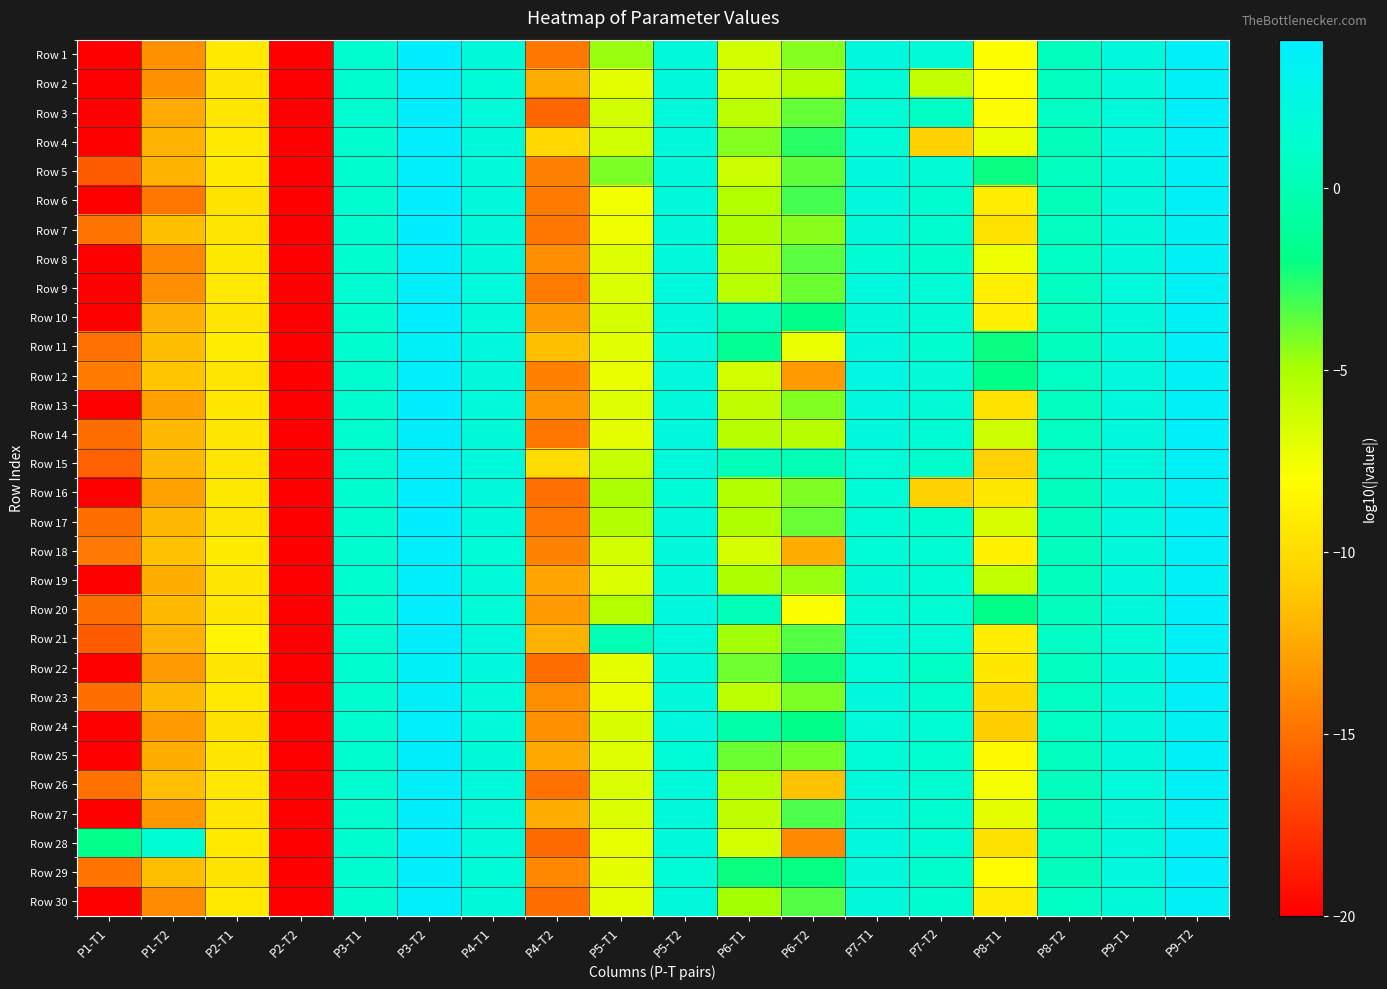

Reading left to right, transcribe all the data shown in this chart.

Row 1: P1-T1=-20.0	P1-T2=-13.6	P2-T1=-9.2	P2-T2=-20.0	P3-T1=1.3	P3-T2=4.1	P4-T1=1.8	P4-T2=-14.7	P5-T1=-4.7	P5-T2=1.9	P6-T1=-6.4	P6-T2=-4.3	P7-T1=2.2	P7-T2=1.6	P8-T1=-8.0	P8-T2=0.4	P9-T1=2.0	P9-T2=3.7
Row 2: P1-T1=-20.0	P1-T2=-13.5	P2-T1=-9.4	P2-T2=-20.0	P3-T1=1.3	P3-T2=3.8	P4-T1=1.8	P4-T2=-12.3	P5-T1=-7.0	P5-T2=1.9	P6-T1=-6.3	P6-T2=-5.5	P7-T1=1.7	P7-T2=-5.9	P8-T1=-7.9	P8-T2=0.5	P9-T1=1.9	P9-T2=3.7
Row 3: P1-T1=-20.0	P1-T2=-12.4	P2-T1=-9.5	P2-T2=-20.0	P3-T1=1.3	P3-T2=3.9	P4-T1=1.9	P4-T2=-15.5	P5-T1=-6.4	P5-T2=1.9	P6-T1=-5.6	P6-T2=-3.7	P7-T1=1.7	P7-T2=0.7	P8-T1=-8.1	P8-T2=0.7	P9-T1=1.9	P9-T2=3.8
Row 4: P1-T1=-20.0	P1-T2=-12.0	P2-T1=-9.3	P2-T2=-20.0	P3-T1=1.3	P3-T2=4.0	P4-T1=1.9	P4-T2=-10.2	P5-T1=-6.3	P5-T2=1.9	P6-T1=-4.3	P6-T2=-2.7	P7-T1=1.7	P7-T2=-10.7	P8-T1=-7.3	P8-T2=0.3	P9-T1=2.2	P9-T2=3.6
Row 5: P1-T1=-16.0	P1-T2=-12.0	P2-T1=-9.2	P2-T2=-20.0	P3-T1=1.3	P3-T2=3.8	P4-T1=1.9	P4-T2=-14.2	P5-T1=-4.1	P5-T2=2.0	P6-T1=-6.1	P6-T2=-3.6	P7-T1=2.1	P7-T2=1.6	P8-T1=-2.1	P8-T2=0.5	P9-T1=1.9	P9-T2=3.5
Row 6: P1-T1=-20.0	P1-T2=-14.8	P2-T1=-9.6	P2-T2=-20.0	P3-T1=1.3	P3-T2=4.0	P4-T1=1.9	P4-T2=-14.5	P5-T1=-7.5	P5-T2=1.9	P6-T1=-5.3	P6-T2=-3.2	P7-T1=2.0	P7-T2=1.3	P8-T1=-9.0	P8-T2=0.2	P9-T1=2.0	P9-T2=3.6
Row 7: P1-T1=-14.8	P1-T2=-11.6	P2-T1=-9.5	P2-T2=-20.0	P3-T1=1.3	P3-T2=4.1	P4-T1=1.9	P4-T2=-14.7	P5-T1=-7.4	P5-T2=1.9	P6-T1=-5.1	P6-T2=-4.4	P7-T1=2.0	P7-T2=1.3	P8-T1=-9.6	P8-T2=0.6	P9-T1=1.9	P9-T2=3.4
Row 8: P1-T1=-20.0	P1-T2=-14.0	P2-T1=-9.3	P2-T2=-20.0	P3-T1=1.3	P3-T2=3.8	P4-T1=1.9	P4-T2=-13.7	P5-T1=-6.8	P5-T2=1.9	P6-T1=-5.5	P6-T2=-3.6	P7-T1=1.5	P7-T2=1.1	P8-T1=-7.4	P8-T2=0.7	P9-T1=1.9	P9-T2=3.5
Row 9: P1-T1=-20.0	P1-T2=-13.7	P2-T1=-9.3	P2-T2=-20.0	P3-T1=1.3	P3-T2=3.8	P4-T1=1.9	P4-T2=-14.5	P5-T1=-6.7	P5-T2=2.0	P6-T1=-5.5	P6-T2=-3.9	P7-T1=2.2	P7-T2=1.6	P8-T1=-8.9	P8-T2=0.6	P9-T1=1.9	P9-T2=3.6
Row 10: P1-T1=-20.0	P1-T2=-12.2	P2-T1=-9.4	P2-T2=-20.0	P3-T1=1.3	P3-T2=3.9	P4-T1=1.9	P4-T2=-13.2	P5-T1=-6.5	P5-T2=2.0	P6-T1=0.0	P6-T2=-1.8	P7-T1=1.8	P7-T2=1.6	P8-T1=-8.9	P8-T2=0.5	P9-T1=1.9	P9-T2=3.5
Row 11: P1-T1=-15.0	P1-T2=-11.6	P2-T1=-9.0	P2-T2=-20.0	P3-T1=1.3	P3-T2=3.6	P4-T1=2.1	P4-T2=-11.6	P5-T1=-6.9	P5-T2=1.9	P6-T1=-1.5	P6-T2=-7.3	P7-T1=2.1	P7-T2=1.3	P8-T1=-2.1	P8-T2=0.5	P9-T1=2.0	P9-T2=3.7
Row 12: P1-T1=-14.5	P1-T2=-11.2	P2-T1=-9.5	P2-T2=-20.0	P3-T1=1.3	P3-T2=3.8	P4-T1=1.9	P4-T2=-14.2	P5-T1=-7.2	P5-T2=2.0	P6-T1=-6.3	P6-T2=-13.1	P7-T1=2.3	P7-T2=1.7	P8-T1=-1.9	P8-T2=0.7	P9-T1=2.0	P9-T2=3.5
Row 13: P1-T1=-20.0	P1-T2=-12.9	P2-T1=-9.4	P2-T2=-20.0	P3-T1=1.3	P3-T2=4.0	P4-T1=1.9	P4-T2=-13.3	P5-T1=-6.7	P5-T2=1.9	P6-T1=-5.8	P6-T2=-4.2	P7-T1=2.2	P7-T2=1.6	P8-T1=-9.6	P8-T2=0.6	P9-T1=2.1	P9-T2=3.7
Row 14: P1-T1=-15.1	P1-T2=-11.8	P2-T1=-9.4	P2-T2=-20.0	P3-T1=1.3	P3-T2=3.9	P4-T1=1.8	P4-T2=-14.7	P5-T1=-7.1	P5-T2=2.0	P6-T1=-5.5	P6-T2=-5.5	P7-T1=2.0	P7-T2=1.5	P8-T1=-6.2	P8-T2=0.6	P9-T1=2.0	P9-T2=3.7
Row 15: P1-T1=-15.7	P1-T2=-11.8	P2-T1=-9.4	P2-T2=-20.0	P3-T1=1.3	P3-T2=3.9	P4-T1=1.9	P4-T2=-10.0	P5-T1=-5.9	P5-T2=2.0	P6-T1=0.2	P6-T2=-0.0	P7-T1=1.6	P7-T2=1.1	P8-T1=-10.6	P8-T2=0.7	P9-T1=2.0	P9-T2=3.7
Row 16: P1-T1=-20.0	P1-T2=-12.8	P2-T1=-9.3	P2-T2=-20.0	P3-T1=1.3	P3-T2=4.0	P4-T1=2.0	P4-T2=-15.0	P5-T1=-5.0	P5-T2=1.7	P6-T1=-5.3	P6-T2=-4.2	P7-T1=1.7	P7-T2=-10.6	P8-T1=-9.3	P8-T2=0.4	P9-T1=2.1	P9-T2=3.5
Row 17: P1-T1=-15.1	P1-T2=-11.8	P2-T1=-9.5	P2-T2=-20.0	P3-T1=1.3	P3-T2=4.0	P4-T1=1.9	P4-T2=-14.7	P5-T1=-5.2	P5-T2=1.9	P6-T1=-5.2	P6-T2=-3.8	P7-T1=1.7	P7-T2=1.3	P8-T1=-6.6	P8-T2=0.5	P9-T1=2.2	P9-T2=3.6
Row 18: P1-T1=-14.6	P1-T2=-11.4	P2-T1=-9.1	P2-T2=-20.0	P3-T1=1.3	P3-T2=3.9	P4-T1=1.7	P4-T2=-14.2	P5-T1=-6.4	P5-T2=1.9	P6-T1=-6.5	P6-T2=-12.3	P7-T1=1.7	P7-T2=1.4	P8-T1=-8.8	P8-T2=0.5	P9-T1=2.0	P9-T2=3.6
Row 19: P1-T1=-20.0	P1-T2=-12.3	P2-T1=-9.4	P2-T2=-20.0	P3-T1=1.3	P3-T2=3.8	P4-T1=1.9	P4-T2=-12.7	P5-T1=-6.7	P5-T2=1.9	P6-T1=-5.1	P6-T2=-4.7	P7-T1=1.8	P7-T2=1.4	P8-T1=-5.8	P8-T2=0.5	P9-T1=2.0	P9-T2=3.5
Row 20: P1-T1=-15.1	P1-T2=-11.8	P2-T1=-9.3	P2-T2=-20.0	P3-T1=1.3	P3-T2=4.0	P4-T1=1.7	P4-T2=-13.2	P5-T1=-5.3	P5-T2=2.0	P6-T1=0.1	P6-T2=-7.9	P7-T1=1.7	P7-T2=1.4	P8-T1=-1.9	P8-T2=0.4	P9-T1=1.9	P9-T2=3.7
Row 21: P1-T1=-16.0	P1-T2=-12.1	P2-T1=-8.6	P2-T2=-20.0	P3-T1=1.3	P3-T2=3.9	P4-T1=2.1	P4-T2=-12.1	P5-T1=0.1	P5-T2=2.0	P6-T1=-4.8	P6-T2=-3.5	P7-T1=2.0	P7-T2=1.6	P8-T1=-9.0	P8-T2=0.8	P9-T1=1.7	P9-T2=3.6
Row 22: P1-T1=-20.0	P1-T2=-13.2	P2-T1=-9.5	P2-T2=-20.0	P3-T1=1.3	P3-T2=3.7	P4-T1=2.1	P4-T2=-15.0	P5-T1=-7.1	P5-T2=1.9	P6-T1=-3.9	P6-T2=-2.3	P7-T1=1.8	P7-T2=0.8	P8-T1=-9.4	P8-T2=0.5	P9-T1=1.8	P9-T2=3.6
Row 23: P1-T1=-15.1	P1-T2=-11.8	P2-T1=-9.3	P2-T2=-20.0	P3-T1=1.3	P3-T2=3.7	P4-T1=1.9	P4-T2=-13.7	P5-T1=-7.2	P5-T2=1.9	P6-T1=-5.6	P6-T2=-4.1	P7-T1=2.0	P7-T2=1.3	P8-T1=-10.2	P8-T2=0.6	P9-T1=2.0	P9-T2=3.7
Row 24: P1-T1=-20.0	P1-T2=-13.1	P2-T1=-9.7	P2-T2=-20.0	P3-T1=1.3	P3-T2=3.8	P4-T1=1.9	P4-T2=-13.6	P5-T1=-6.6	P5-T2=2.0	P6-T1=-0.4	P6-T2=-1.8	P7-T1=1.9	P7-T2=1.5	P8-T1=-10.8	P8-T2=0.8	P9-T1=2.0	P9-T2=3.4
Row 25: P1-T1=-20.0	P1-T2=-12.4	P2-T1=-9.4	P2-T2=-20.0	P3-T1=1.3	P3-T2=3.9	P4-T1=1.8	P4-T2=-12.6	P5-T1=-6.8	P5-T2=1.7	P6-T1=-3.9	P6-T2=-4.0	P7-T1=1.7	P7-T2=1.2	P8-T1=-8.3	P8-T2=0.6	P9-T1=2.0	P9-T2=3.7
Row 26: P1-T1=-14.9	P1-T2=-11.5	P2-T1=-9.4	P2-T2=-20.0	P3-T1=1.3	P3-T2=3.8	P4-T1=2.0	P4-T2=-14.9	P5-T1=-6.7	P5-T2=1.9	P6-T1=-5.4	P6-T2=-11.4	P7-T1=2.0	P7-T2=1.3	P8-T1=-7.7	P8-T2=0.5	P9-T1=1.9	P9-T2=3.6
Row 27: P1-T1=-20.0	P1-T2=-13.3	P2-T1=-9.4	P2-T2=-20.0	P3-T1=1.3	P3-T2=3.9	P4-T1=1.9	P4-T2=-12.3	P5-T1=-6.7	P5-T2=1.9	P6-T1=-5.7	P6-T2=-3.3	P7-T1=2.0	P7-T2=1.4	P8-T1=-7.1	P8-T2=0.2	P9-T1=2.0	P9-T2=3.5
Row 28: P1-T1=-1.8	P1-T2=1.5	P2-T1=-9.2	P2-T2=-20.0	P3-T1=1.3	P3-T2=4.0	P4-T1=1.9	P4-T2=-15.3	P5-T1=-7.1	P5-T2=1.9	P6-T1=-6.4	P6-T2=-13.8	P7-T1=2.0	P7-T2=1.4	P8-T1=-9.7	P8-T2=0.5	P9-T1=2.0	P9-T2=3.7
Row 29: P1-T1=-14.8	P1-T2=-11.6	P2-T1=-9.6	P2-T2=-20.0	P3-T1=1.3	P3-T2=3.8	P4-T1=1.7	P4-T2=-14.0	P5-T1=-7.1	P5-T2=1.7	P6-T1=-2.2	P6-T2=-2.1	P7-T1=2.0	P7-T2=1.1	P8-T1=-8.1	P8-T2=0.4	P9-T1=2.2	P9-T2=3.8
Row 30: P1-T1=-20.0	P1-T2=-13.8	P2-T1=-9.2	P2-T2=-20.0	P3-T1=1.3	P3-T2=3.8	P4-T1=1.8	P4-T2=-15.1	P5-T1=-7.1	P5-T2=1.9	P6-T1=-4.9	P6-T2=-3.4	P7-T1=2.0	P7-T2=1.3	P8-T1=-9.1	P8-T2=0.7	P9-T1=1.8	P9-T2=3.5